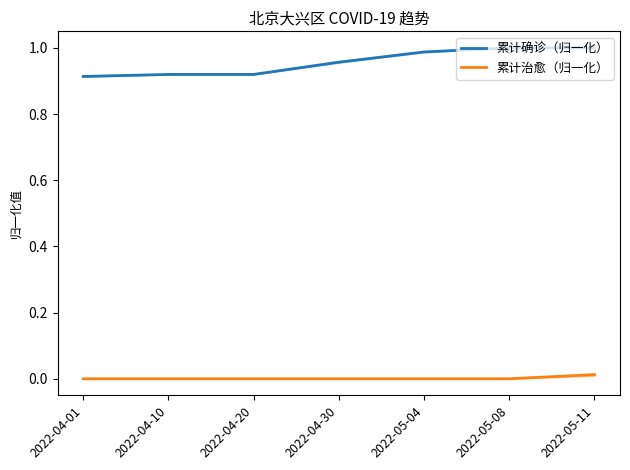

What is the total value across all series at 2022-04-20?

0.9